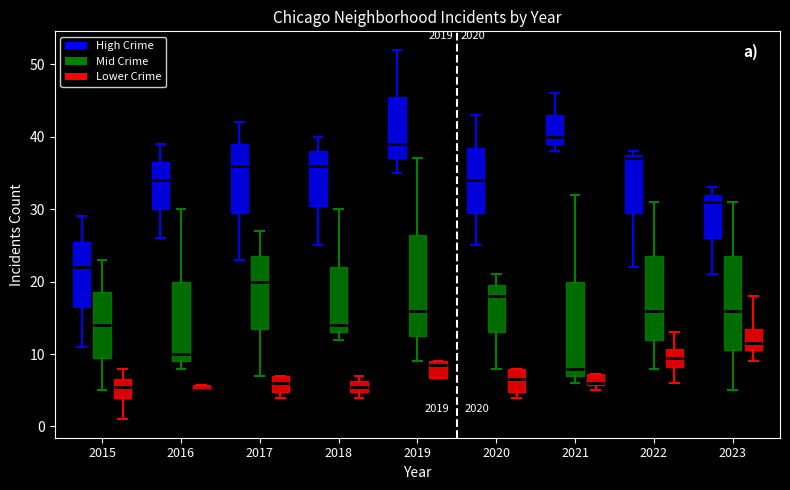

Where does the median line of the box for 2017 (Lower Crime) sit on the y-axis? The values are not printed on the chart, so give them approximately, as read against the axis.

6